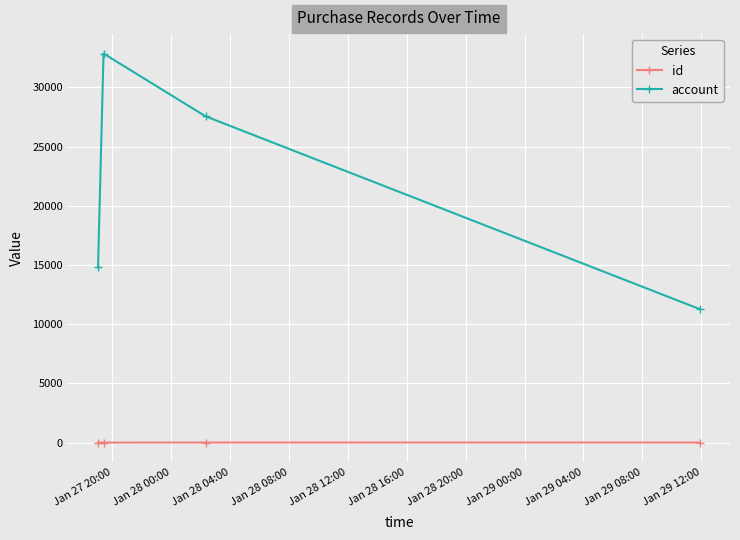

How many lines are shown in the chart?

2